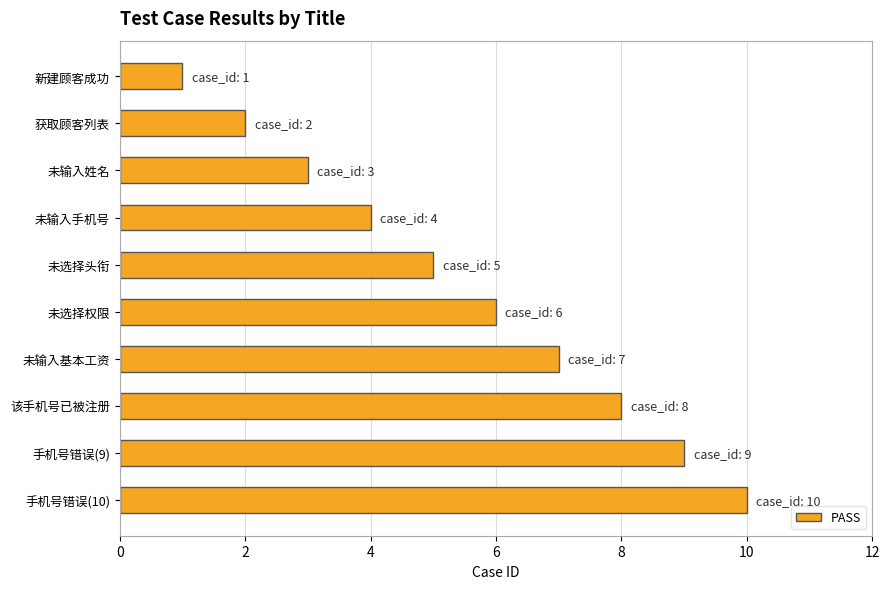

Approximately how many times larger is the value at 未输入基本工资 compared to 该手机号已被注册?

0.9